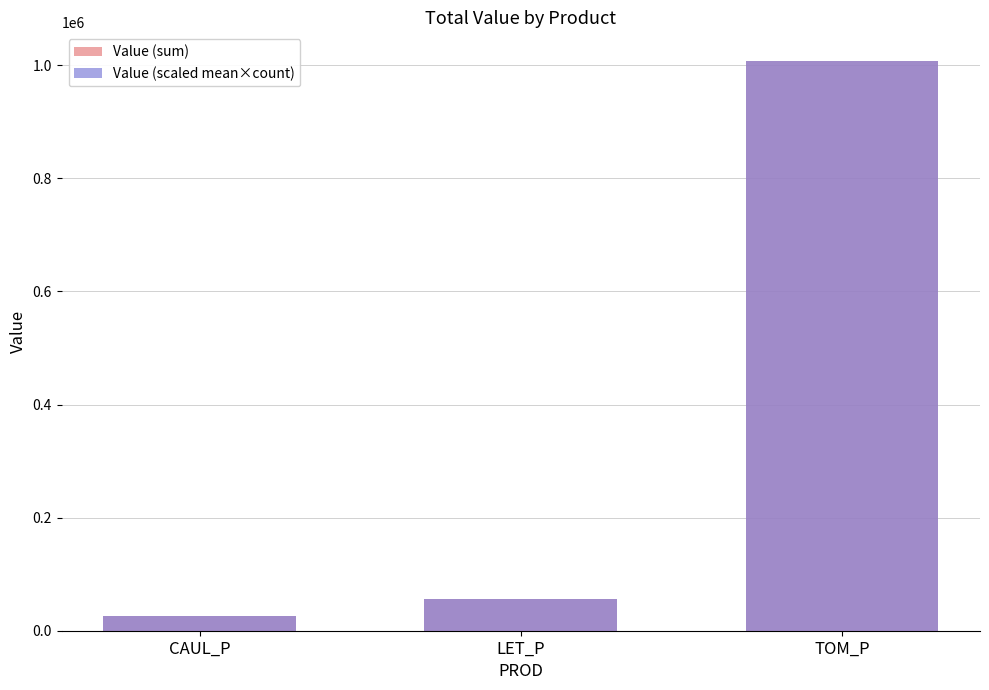

What is the difference between the Value (sum) values at TOM_P and LET_P?

950970.6